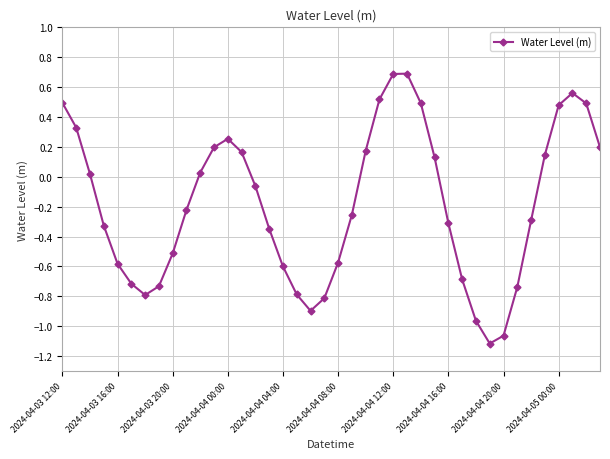

True or false: there are more than 2 points higher than both neighbors.

True